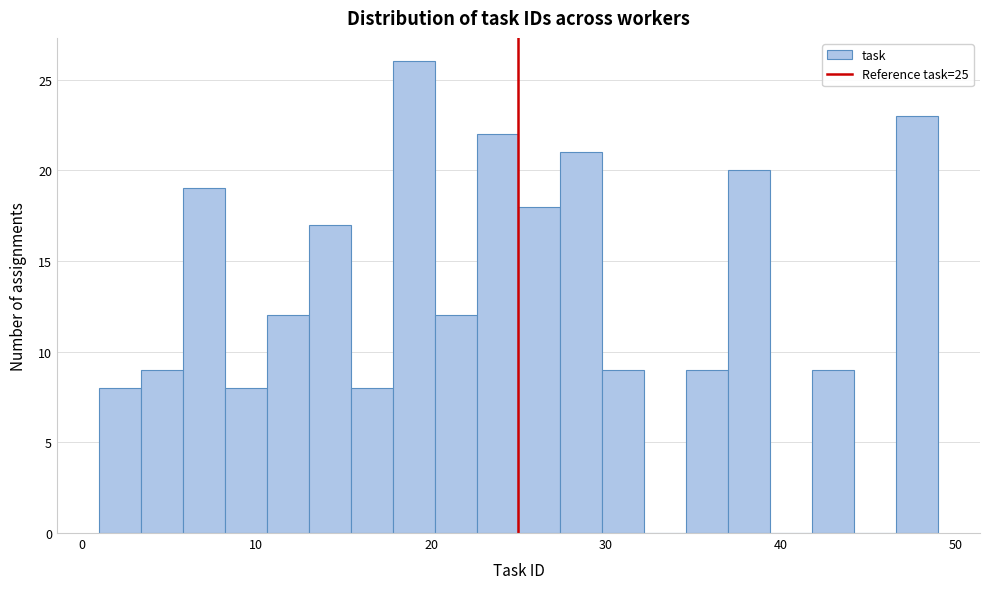

Around what value on the x-axis is the tallest bar? Give the approximate position of its centre, as read against the axis.

19